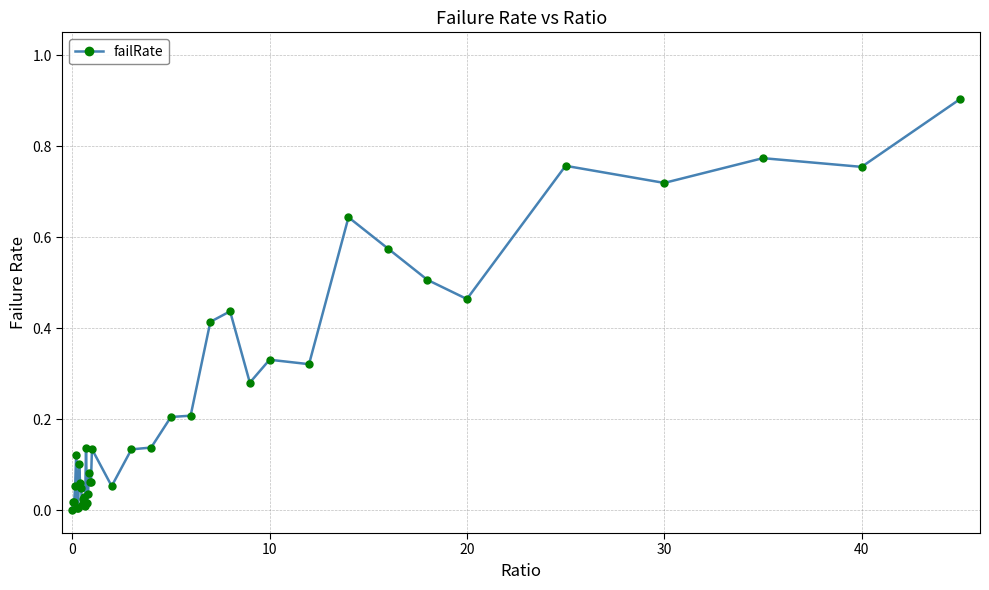

What is the maximum value shown in the chart?

0.9